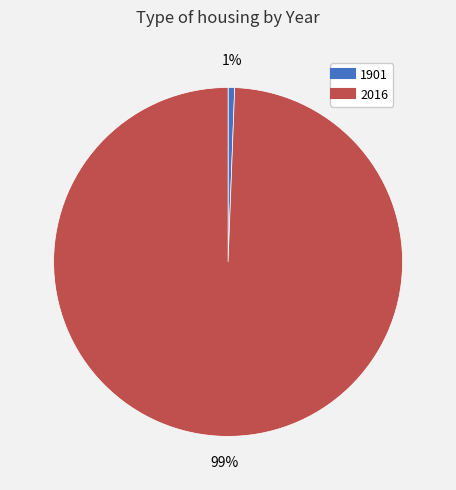

What percentage is the 1901 slice, to the nearest percent?

1%